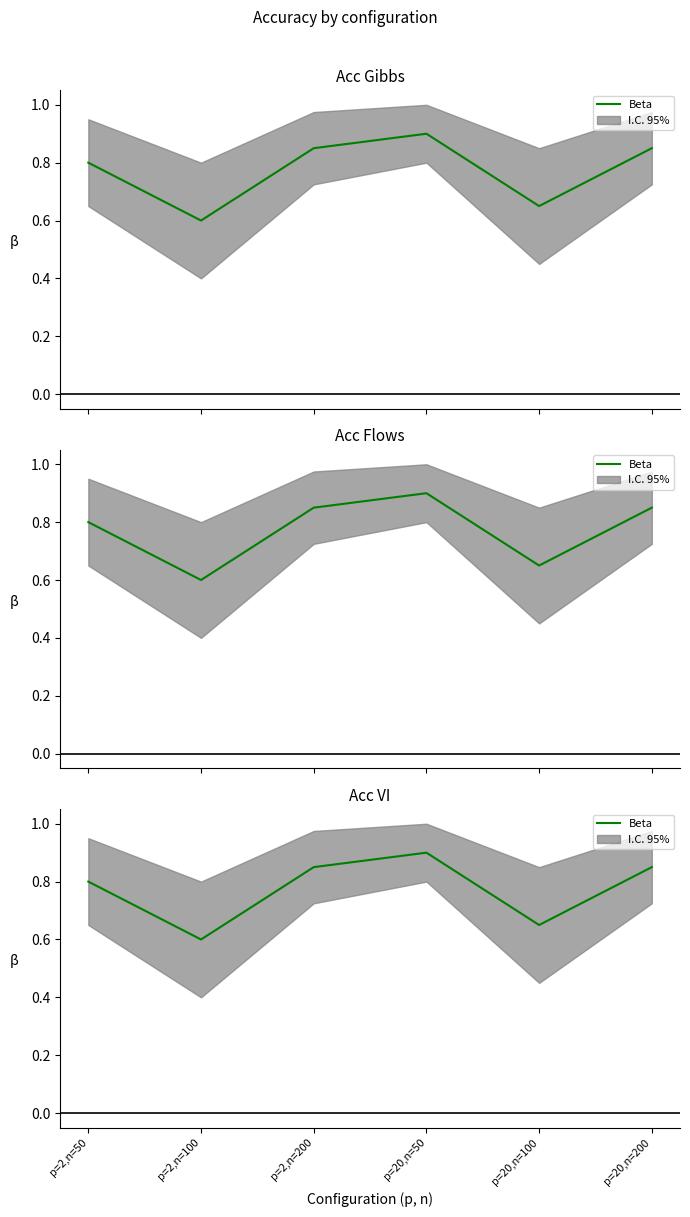

What is the label of the 3rd point from the left?

p=2,n=200